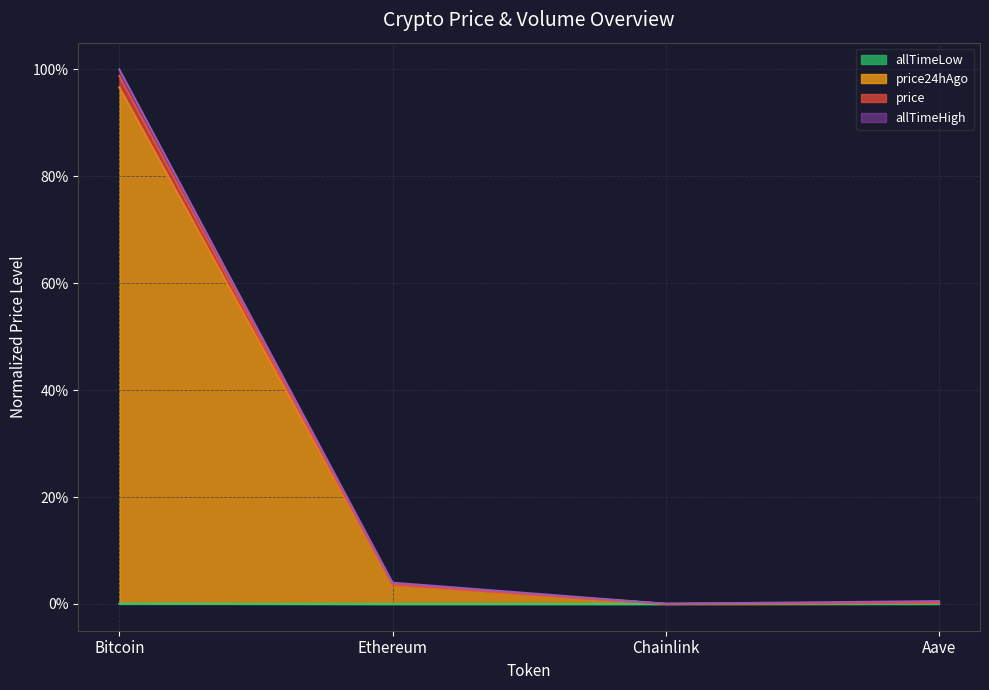

In allTimeLow, how many points are lower than both neighbors (excluding endpoints)?

1